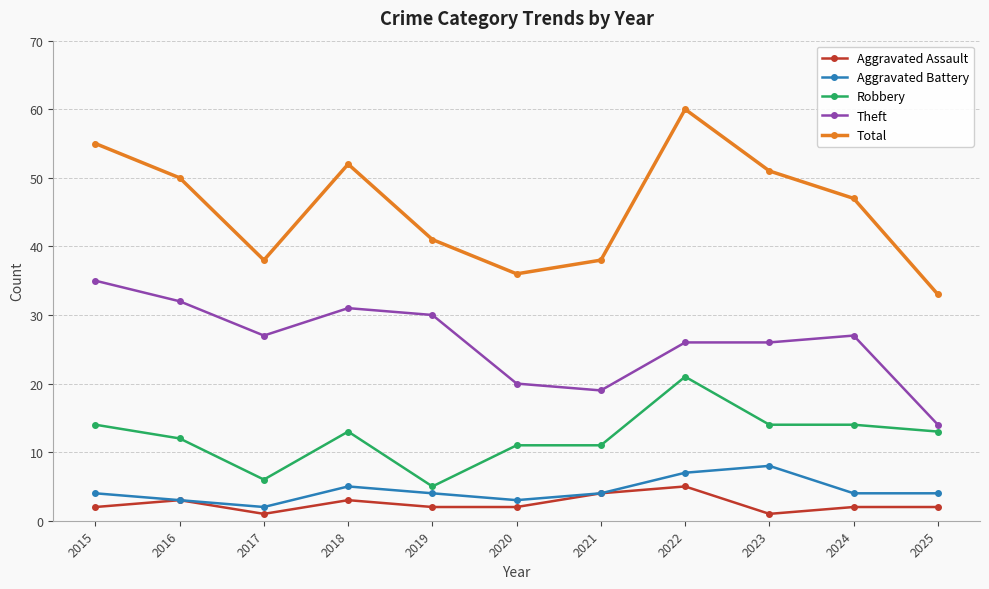

True or false: Aggravated Battery and Theft intersect in this chart.

False